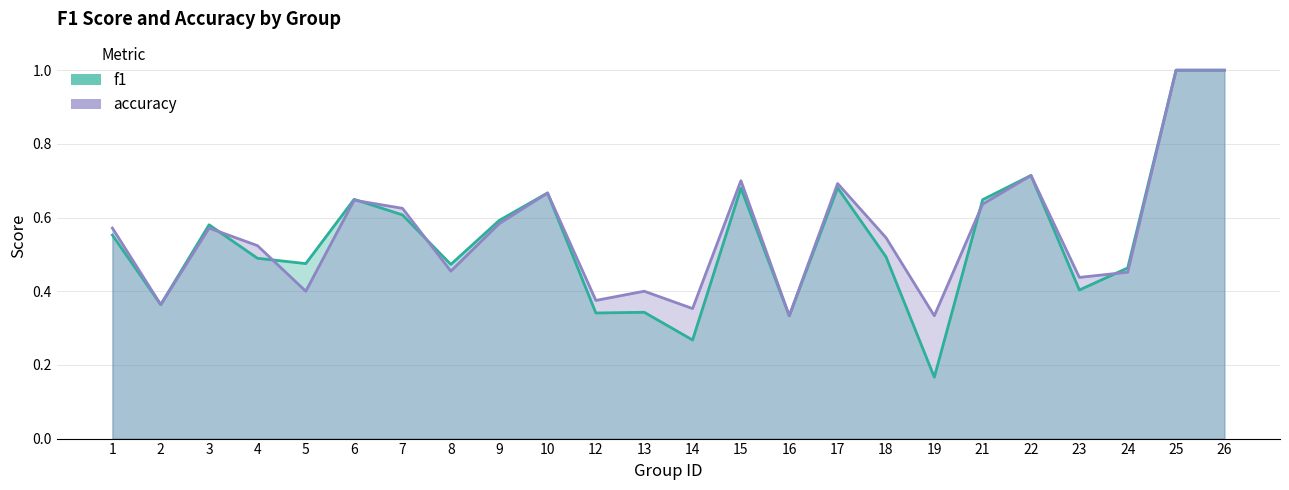

Reading left to right, extract all data points from this chart.

f1: 0.6	0.4	0.6	0.5	0.5	0.6	0.6	0.5	0.6	0.7	0.3	0.3	0.3	0.7	0.3	0.7	0.5	0.2	0.6	0.7	0.4	0.5	1.0	1.0
accuracy: 0.6	0.4	0.6	0.5	0.4	0.6	0.6	0.5	0.6	0.7	0.4	0.4	0.4	0.7	0.3	0.7	0.5	0.3	0.6	0.7	0.4	0.5	1.0	1.0